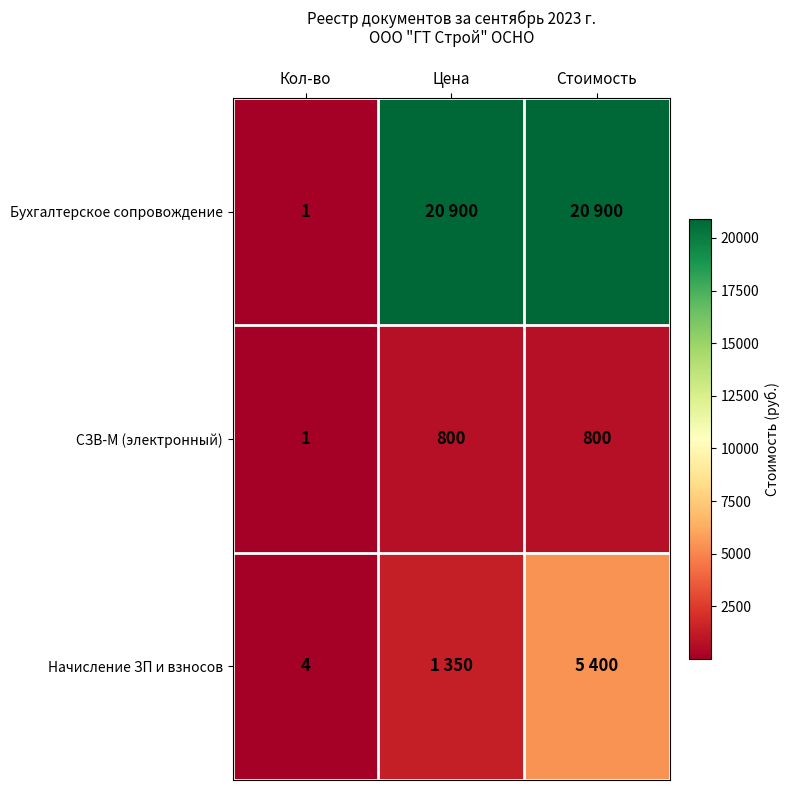

True or false: СЗВ-М (электронный) has a value of 496 at Цена.

False